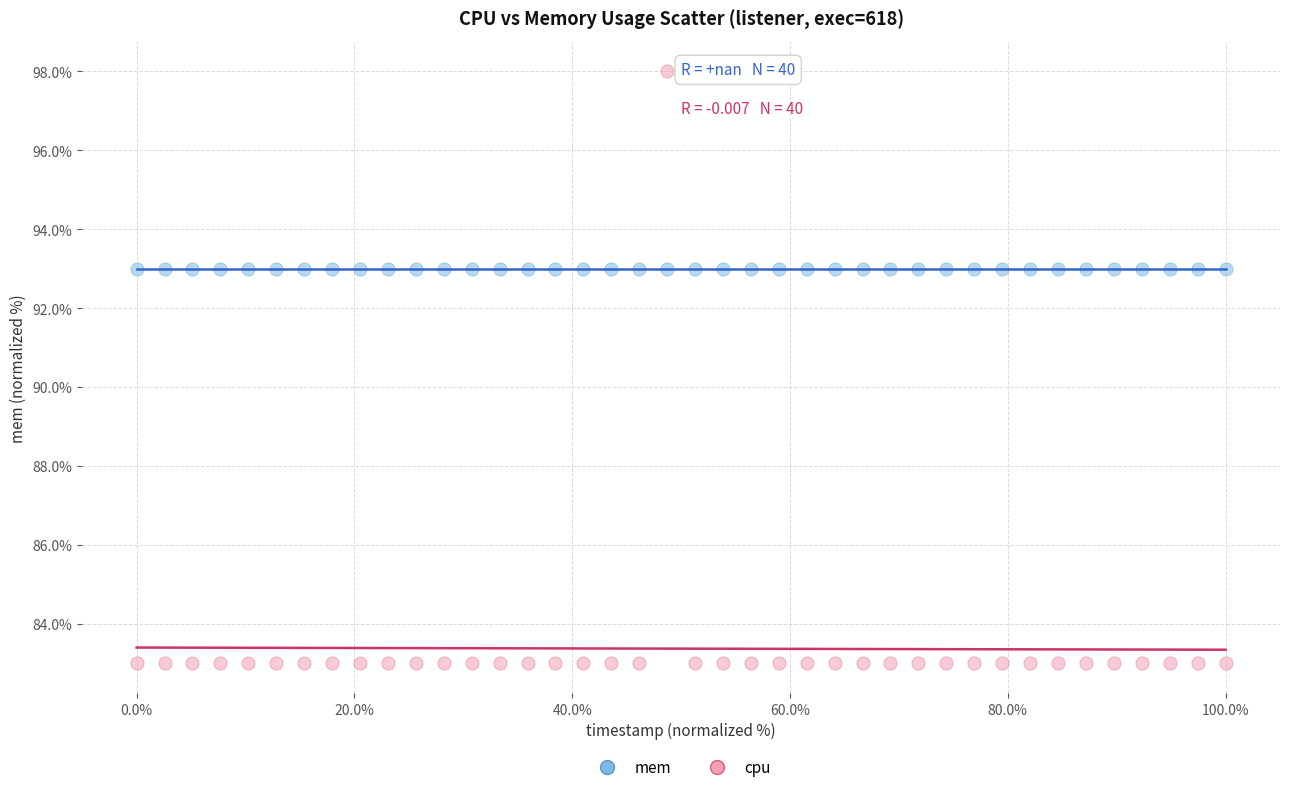

Which series reaches the maximum Y coordinate?

cpu